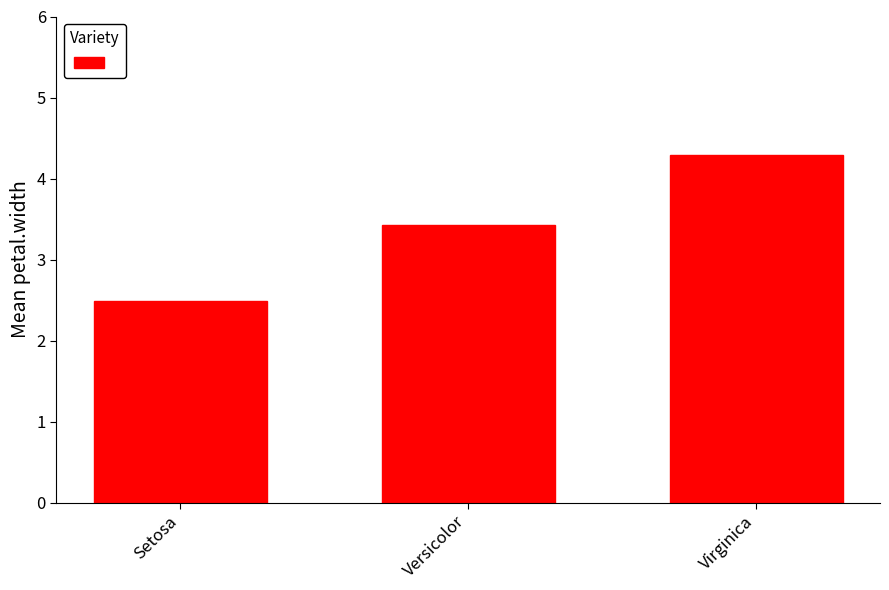

Which has a higher value, Versicolor or Setosa?

Versicolor